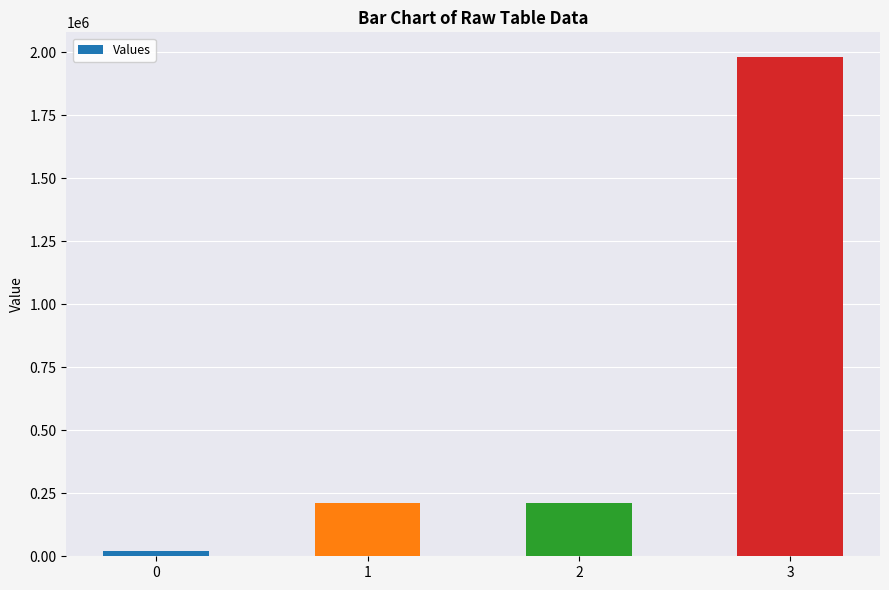

What is the minimum value shown in the chart?

20160